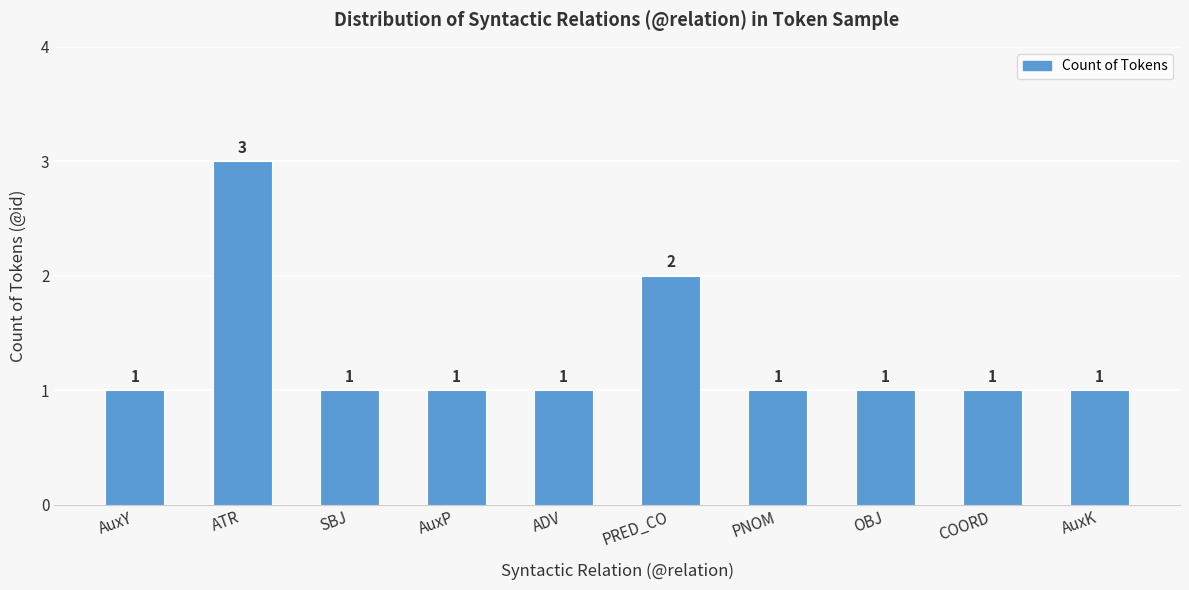

Reading left to right, extract all data points from this chart.

AuxY=1	ATR=3	SBJ=1	AuxP=1	ADV=1	PRED_CO=2	PNOM=1	OBJ=1	COORD=1	AuxK=1